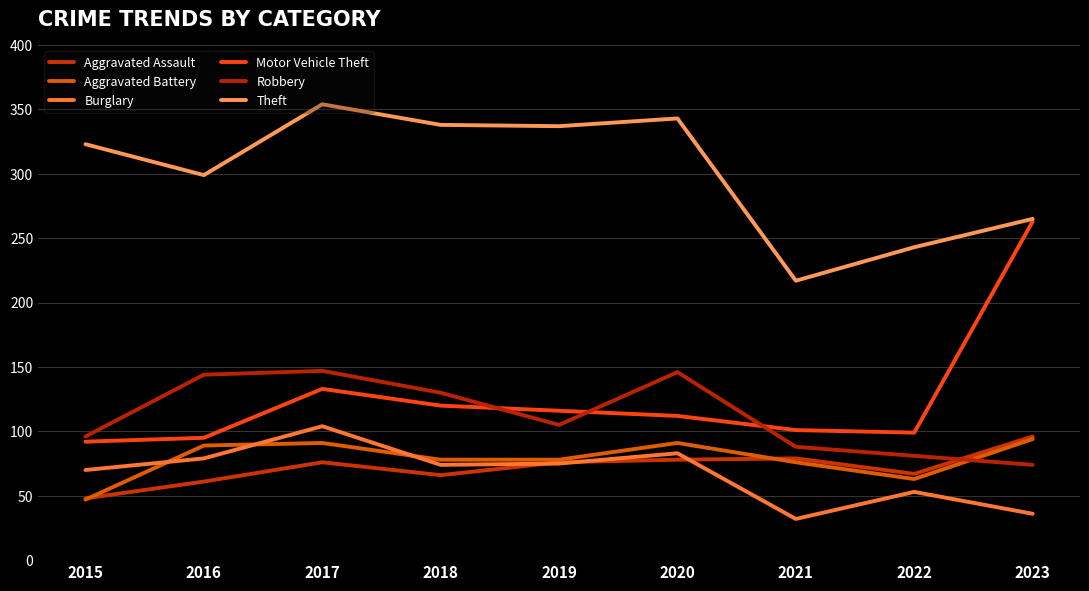

What is the approximate value of Burglary at 2023?

36